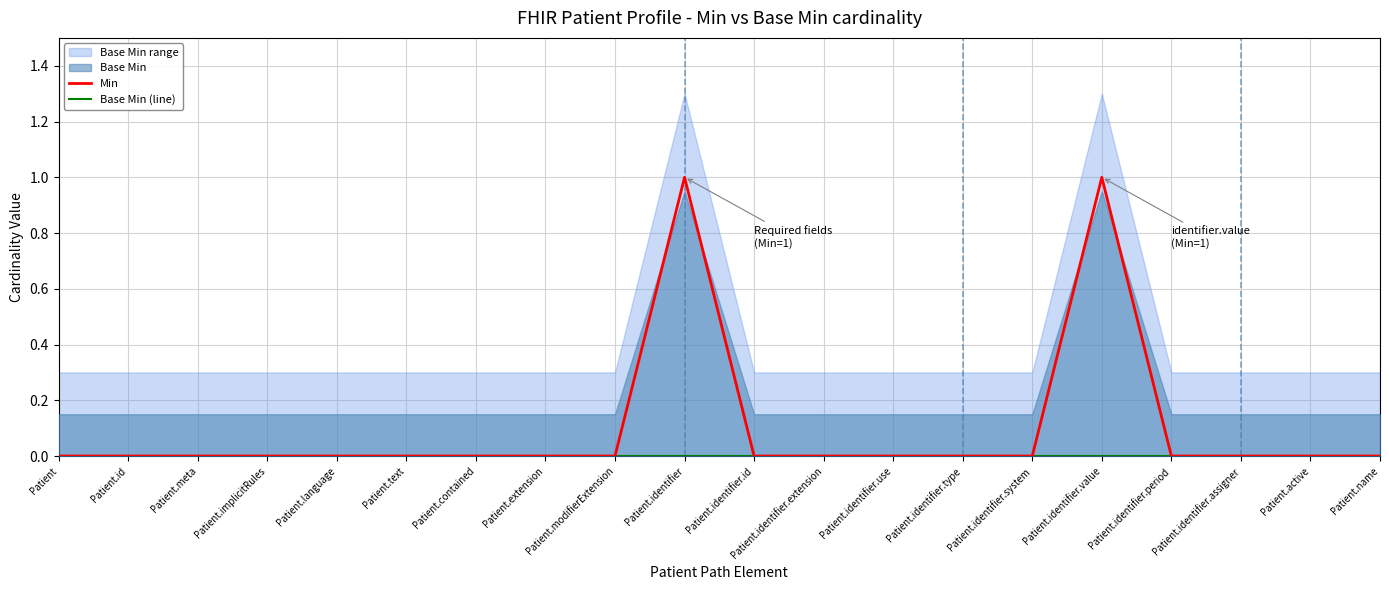

Which category has the highest value in the Base Min (line) series?

Patient